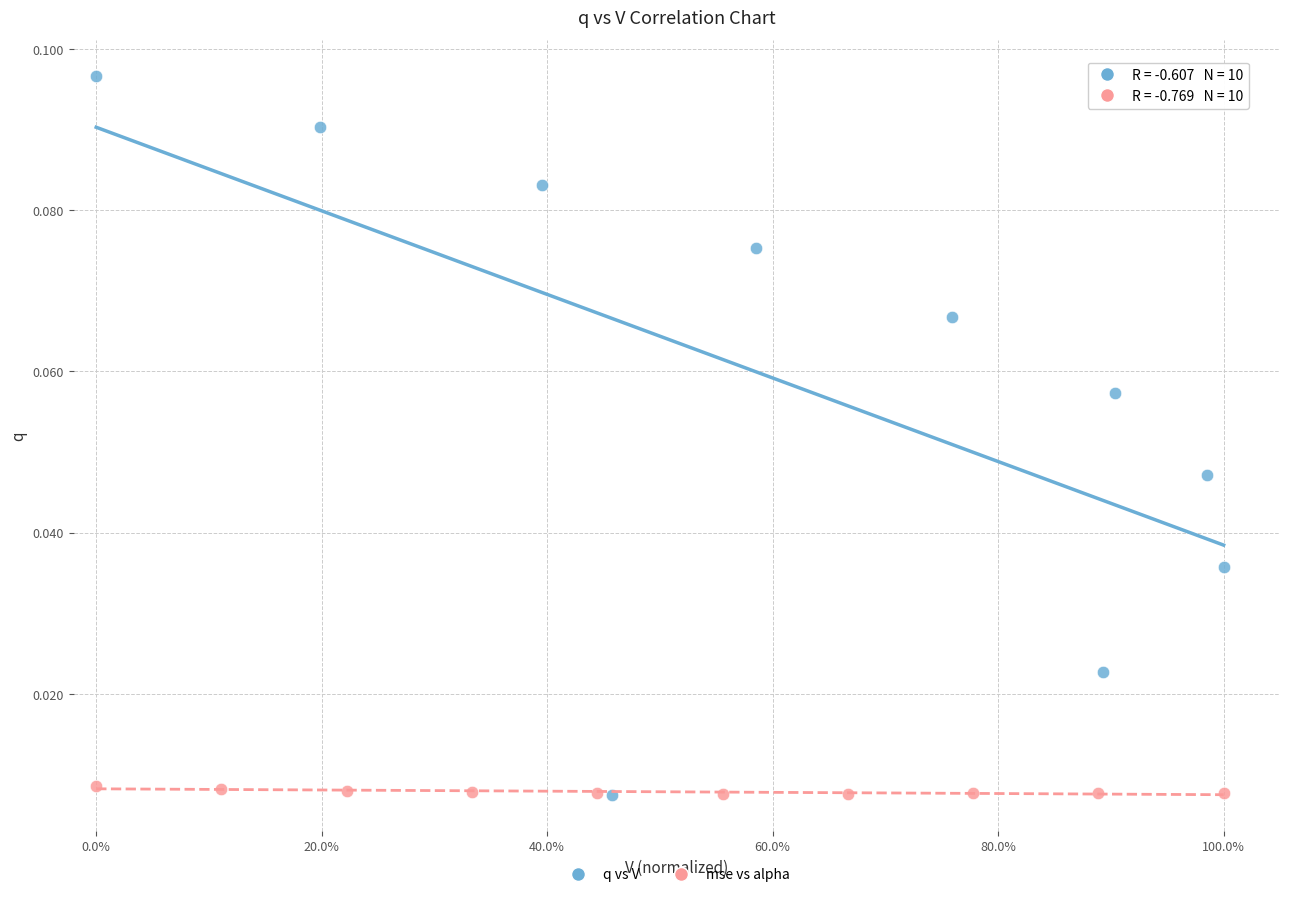

Which series contains the highest Y value?

q vs V